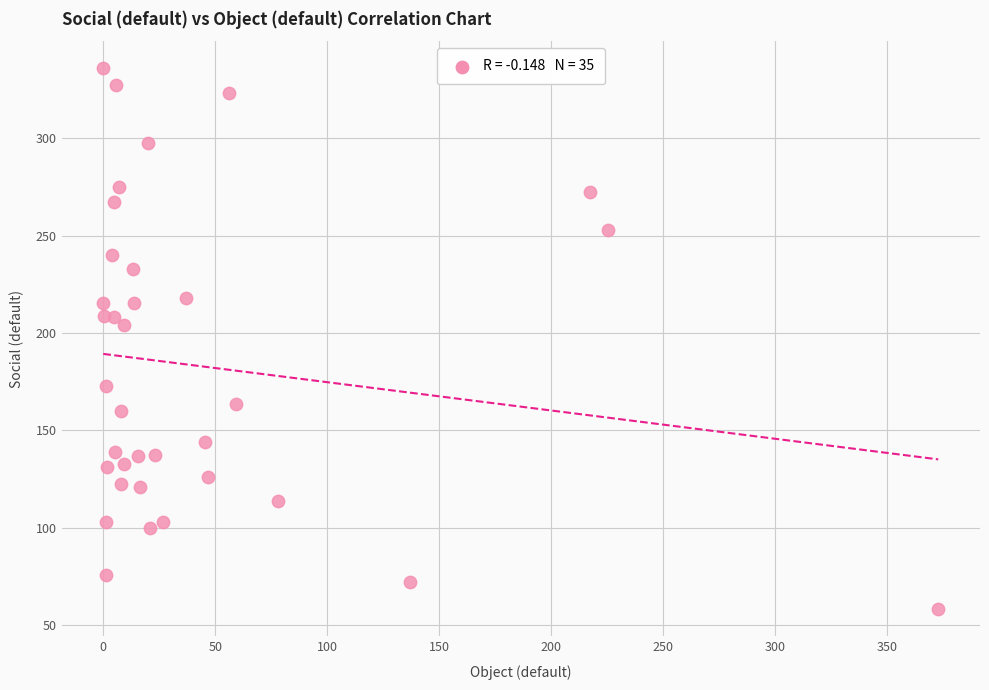

What is the range of X values (max minus min)?

372.8